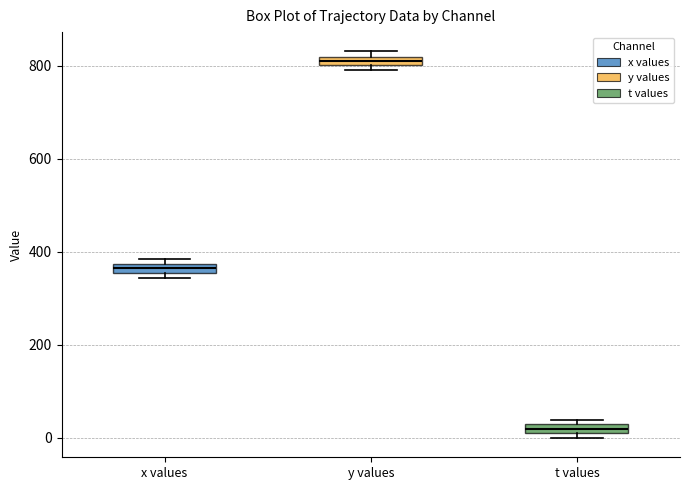

Which box's median line is the lowest?

t values